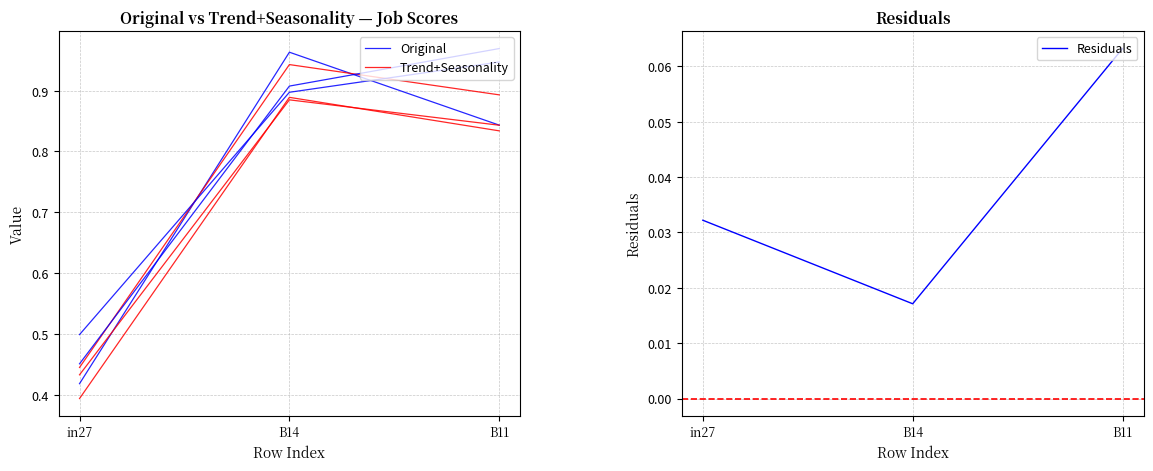

What is the sum of all Residuals values?

0.1